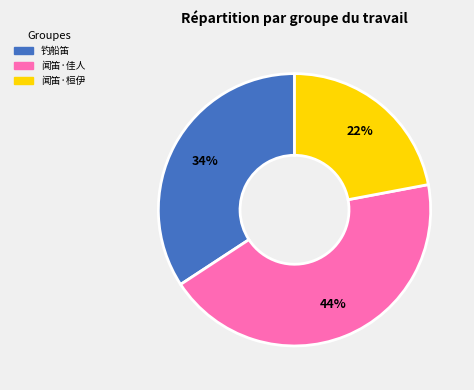

Is there a majority slice in this chart?

No